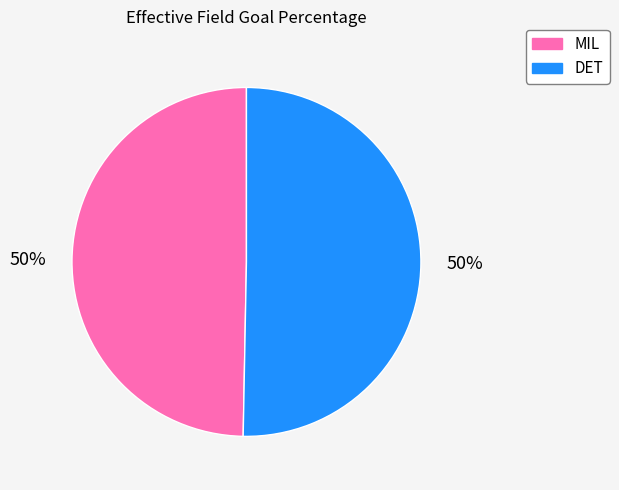

To the nearest percent, what is the average slice percentage?

50%